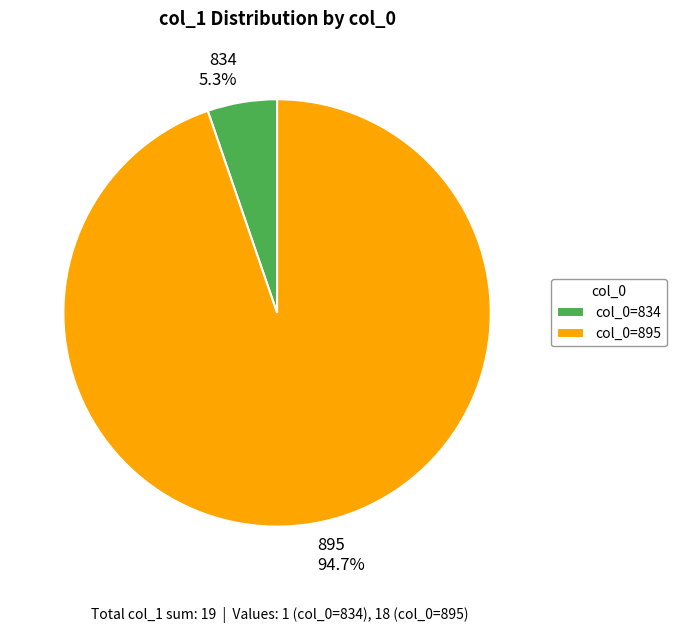

Which category has the smallest portion of the pie?

834